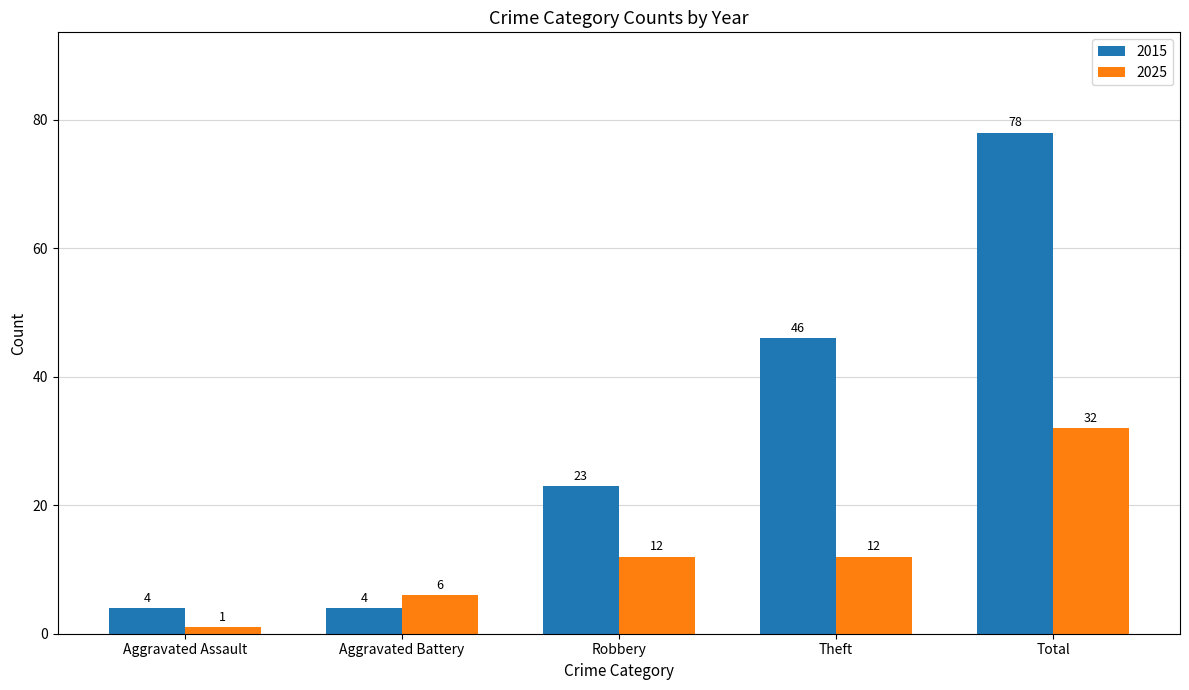

Reading left to right, extract all data points from this chart.

2015: 4	4	23	46	78
2025: 1	6	12	12	32